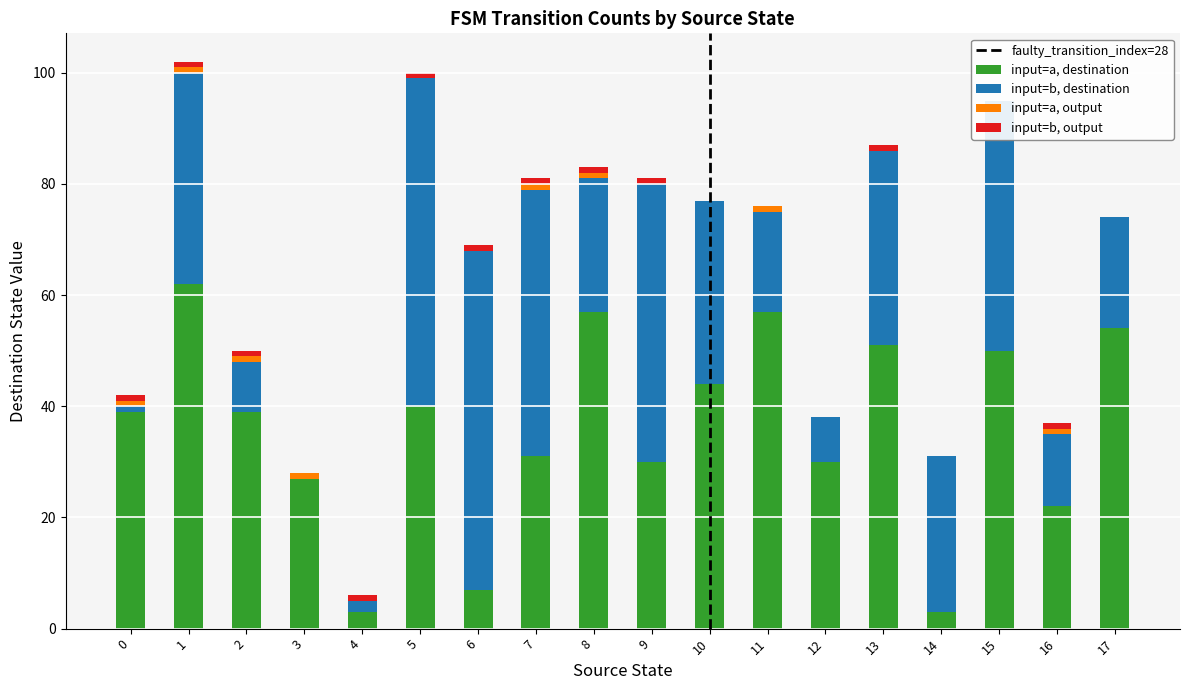

What is the difference between the maximum and minimum values in the source_state series?

17